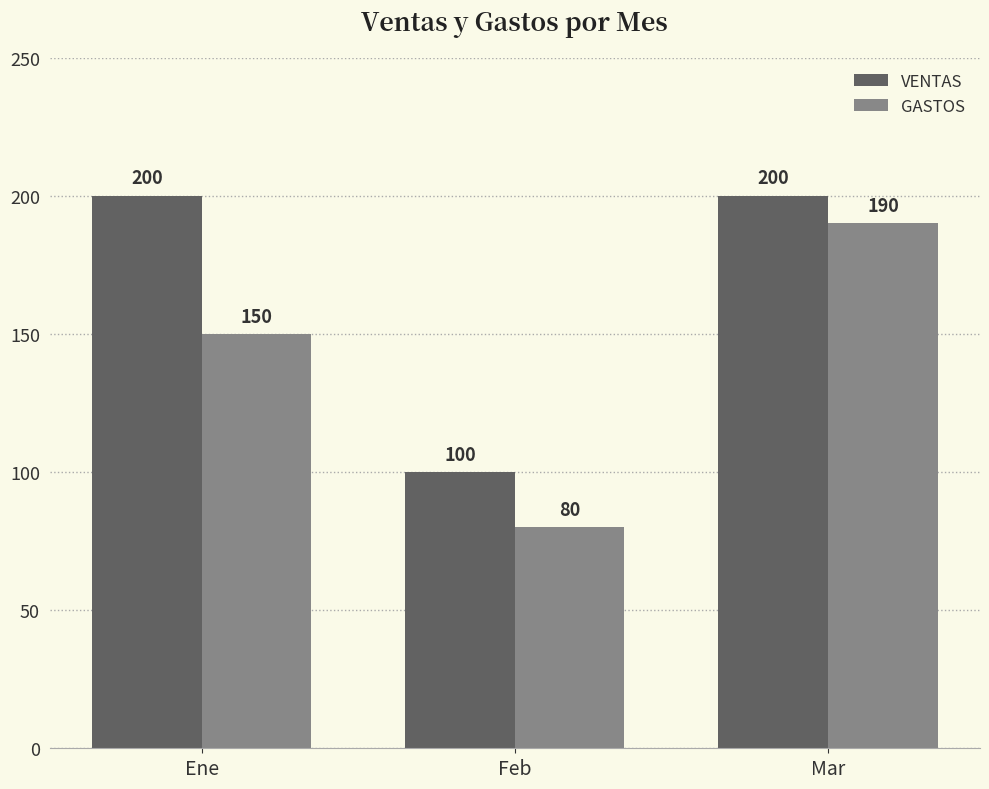

How many series are shown in this chart?

2